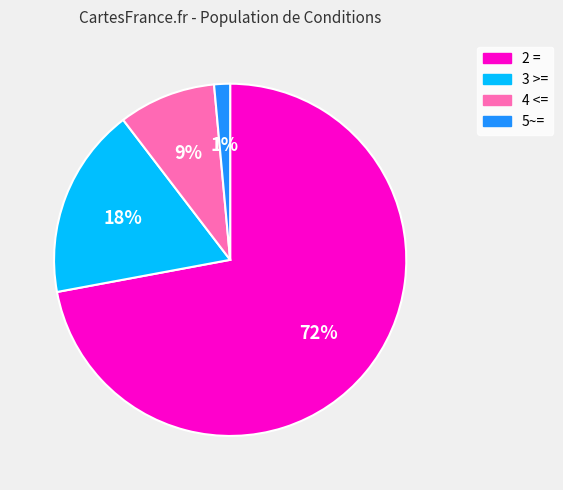

The 2 = slice represents 65% of the pie. True or false?

False